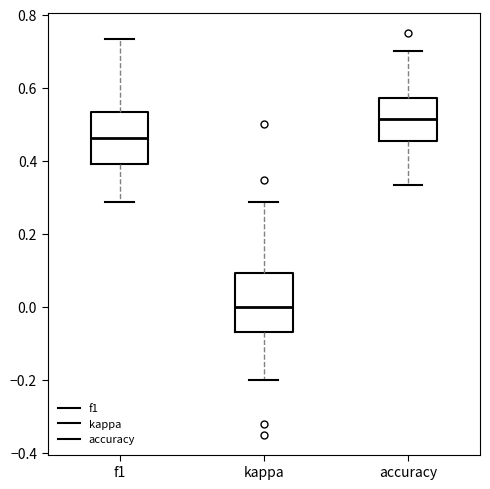

Reading left to right, read every box against the y-axis: the position of its median line, the range the box covers, and the ends of its whiskers. The values are not printed on the chart, so give them approximately, as read against the axis.

f1: median 0.46, box 0.40 to 0.54, whiskers 0.28 to 0.74
kappa: median 0.00, box -0.06 to 0.10, whiskers -0.20 to 0.28
accuracy: median 0.52, box 0.46 to 0.58, whiskers 0.34 to 0.70